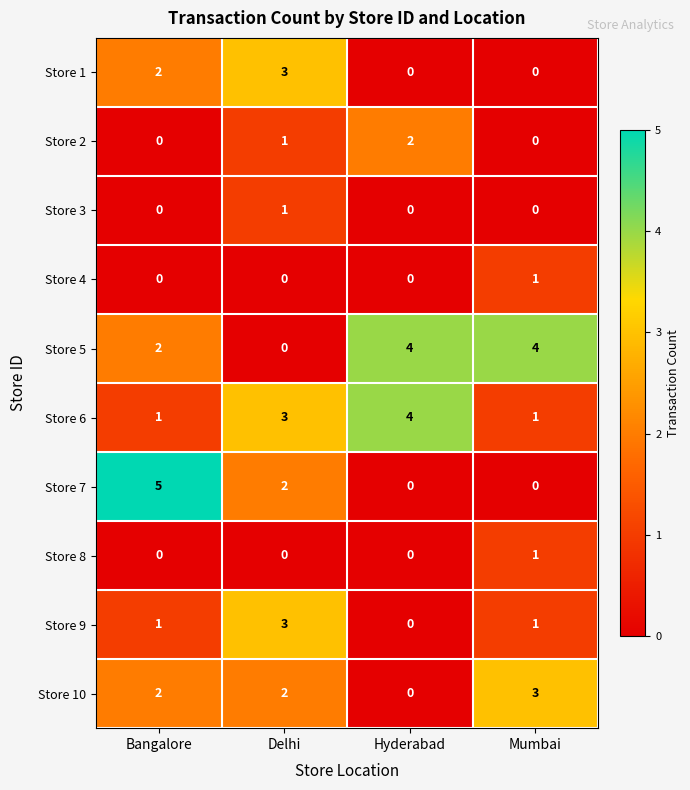

Which series has the largest range (max minus min)?

Store 7